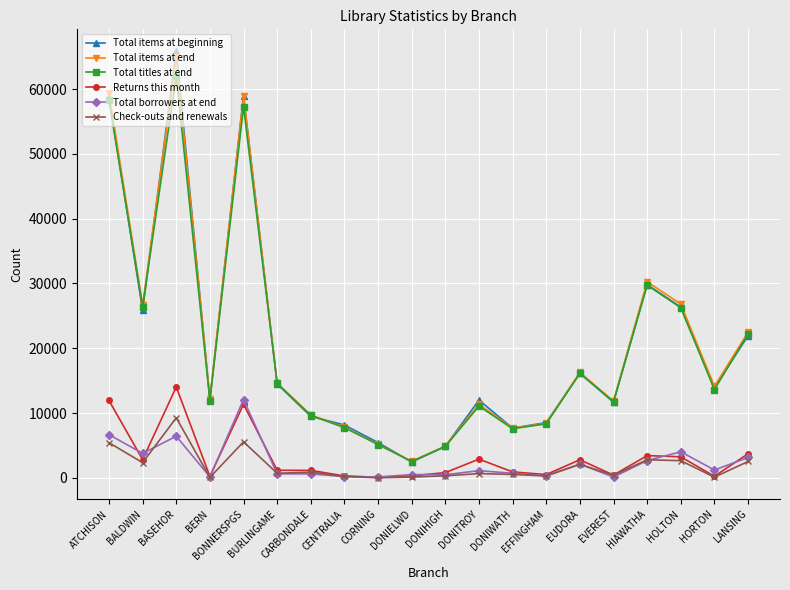

Where is the first local minimum for Total borrowers at end?

BALDWIN